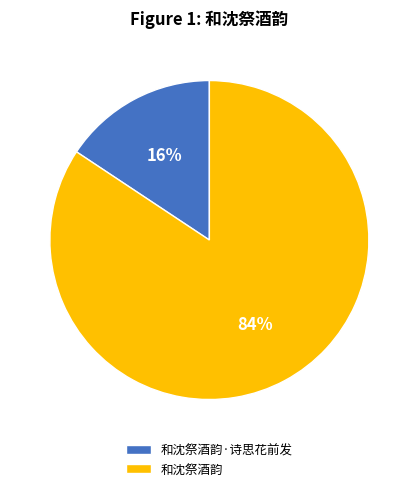

Rank the categories by value from lowest to highest.

和沈祭酒韵·诗思花前发, 和沈祭酒韵